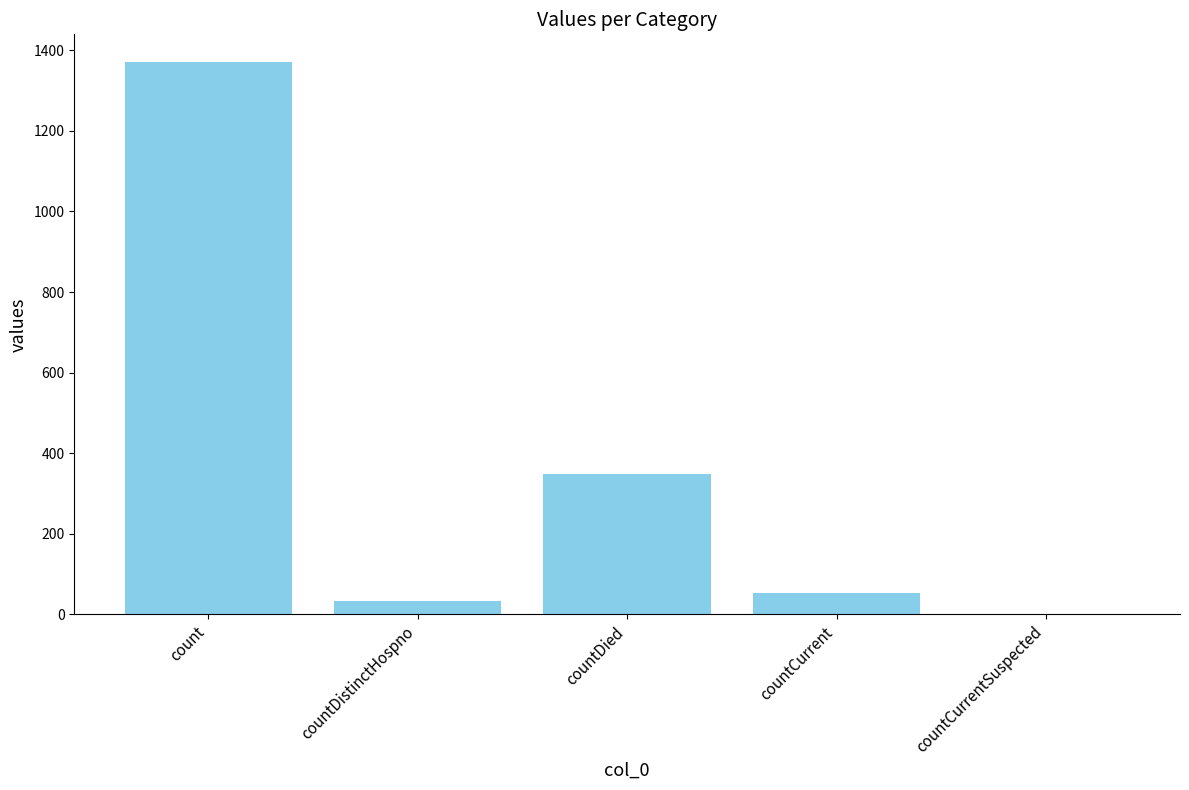

Between count and countCurrent, which is larger?

count